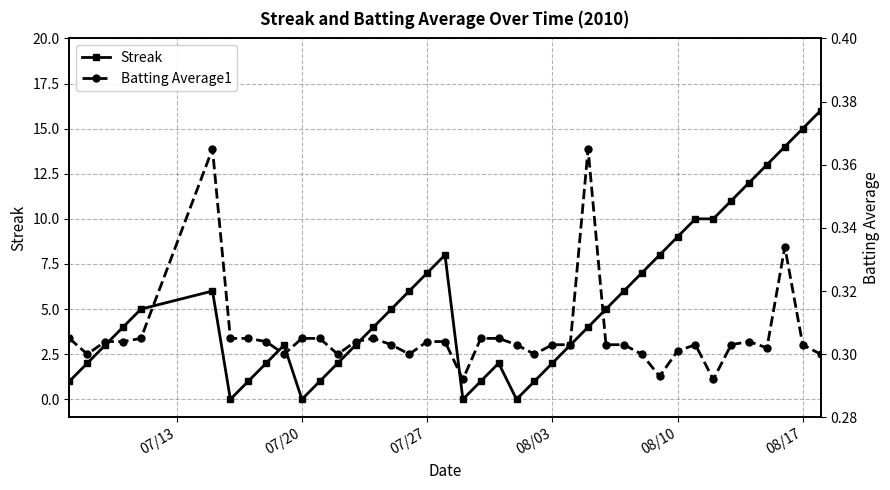

Which series has the largest total across all categories?

Streak